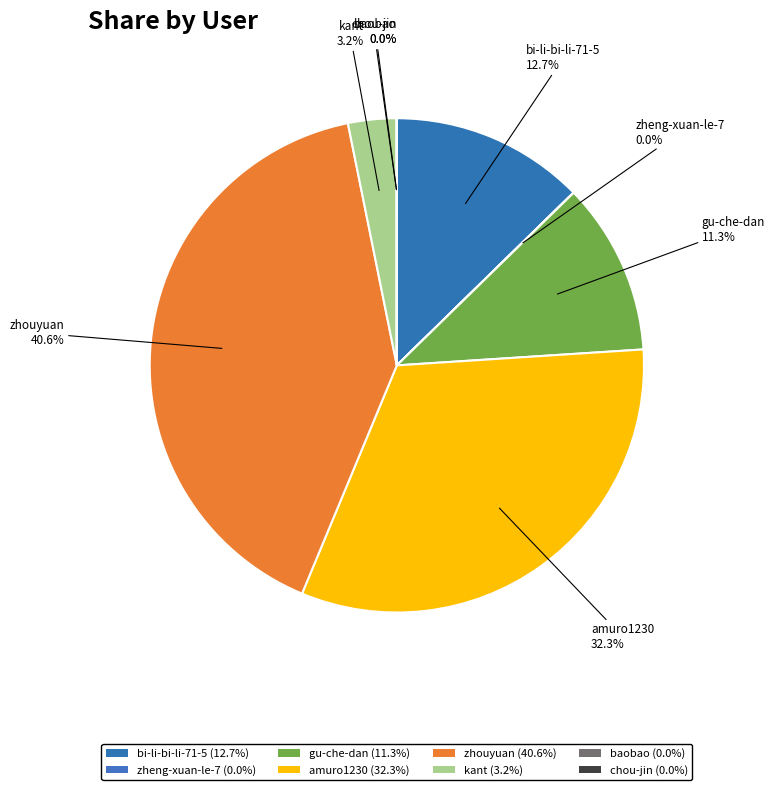

Rank the categories by value from highest to lowest.

zhouyuan, amuro1230, bi-li-bi-li-71-5, gu-che-dan, kant, zheng-xuan-le-7, baobao, chou-jin